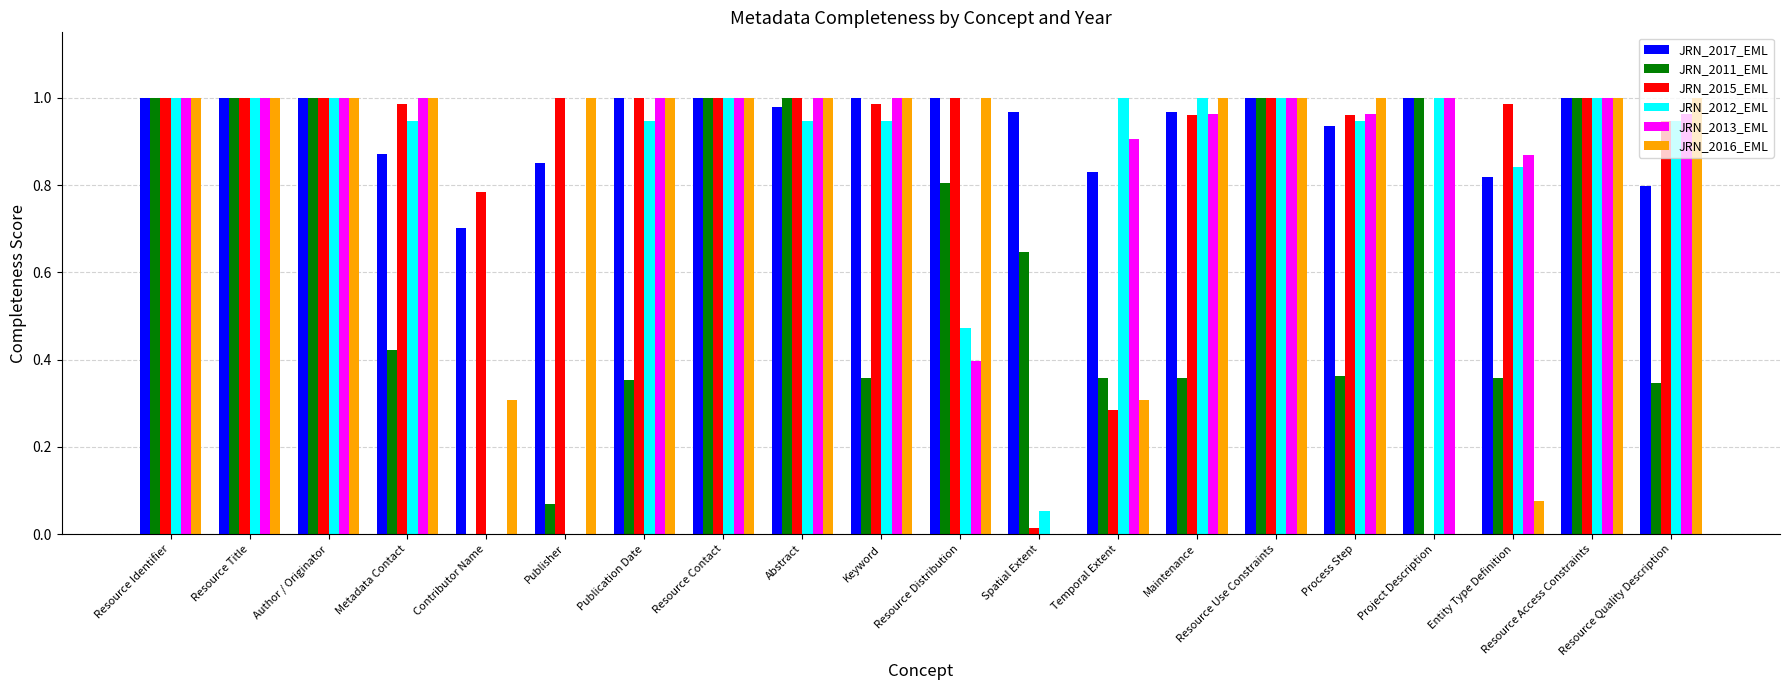

What is the sum of the JRN_2011_EML values at Maintenance and Project Description?

1.4